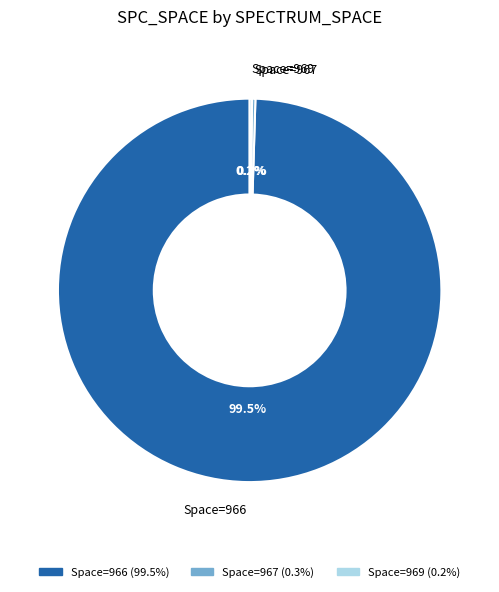

Is there any slice that represents more than half of the pie?

Yes